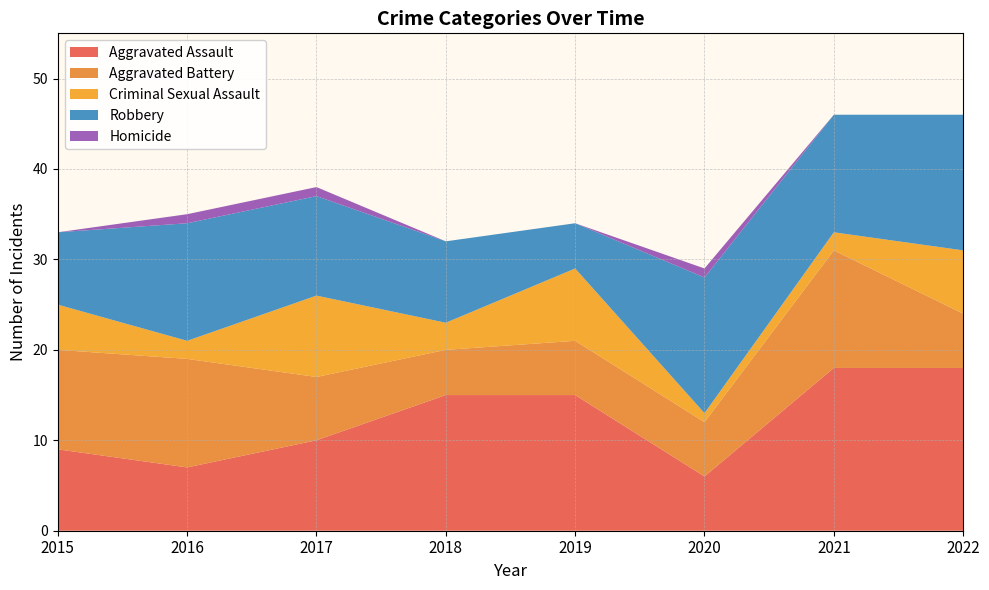

Reading right to left, extract all data points from this chart.

Aggravated Assault: 2022=18	2021=18	2020=6	2019=15	2018=15	2017=10	2016=7	2015=9
Aggravated Battery: 2022=6	2021=13	2020=6	2019=6	2018=5	2017=7	2016=12	2015=11
Criminal Sexual Assault: 2022=7	2021=2	2020=1	2019=8	2018=3	2017=9	2016=2	2015=5
Robbery: 2022=15	2021=13	2020=15	2019=5	2018=9	2017=11	2016=13	2015=8
Homicide: 2022=0	2021=0	2020=1	2019=0	2018=0	2017=1	2016=1	2015=0